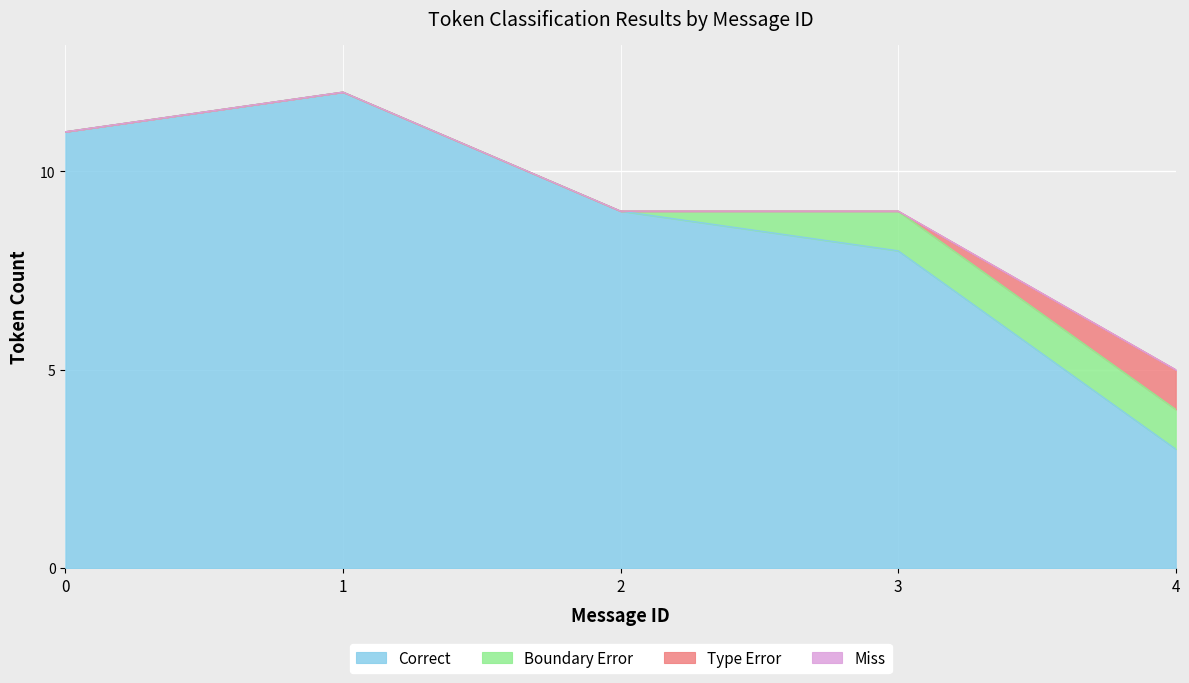

At how many categories does at least one series exceed 5?

4